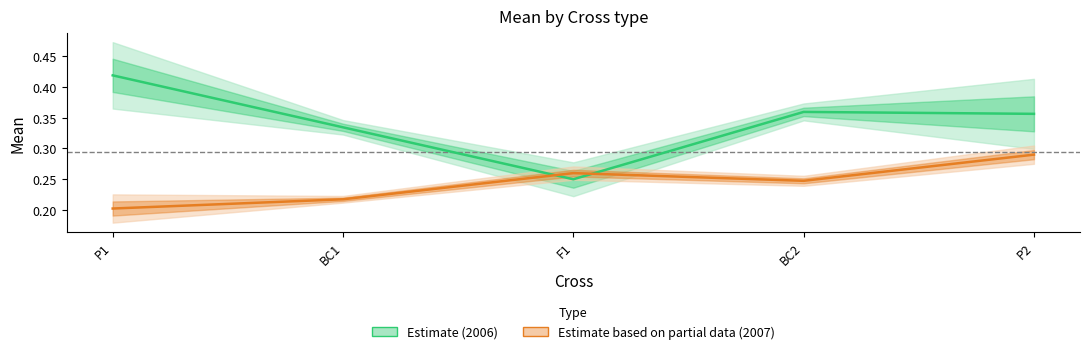

Which series ends up on top after the final intersection of Estimate based on partial data (2007) and Estimate (2006)?

Estimate (2006)